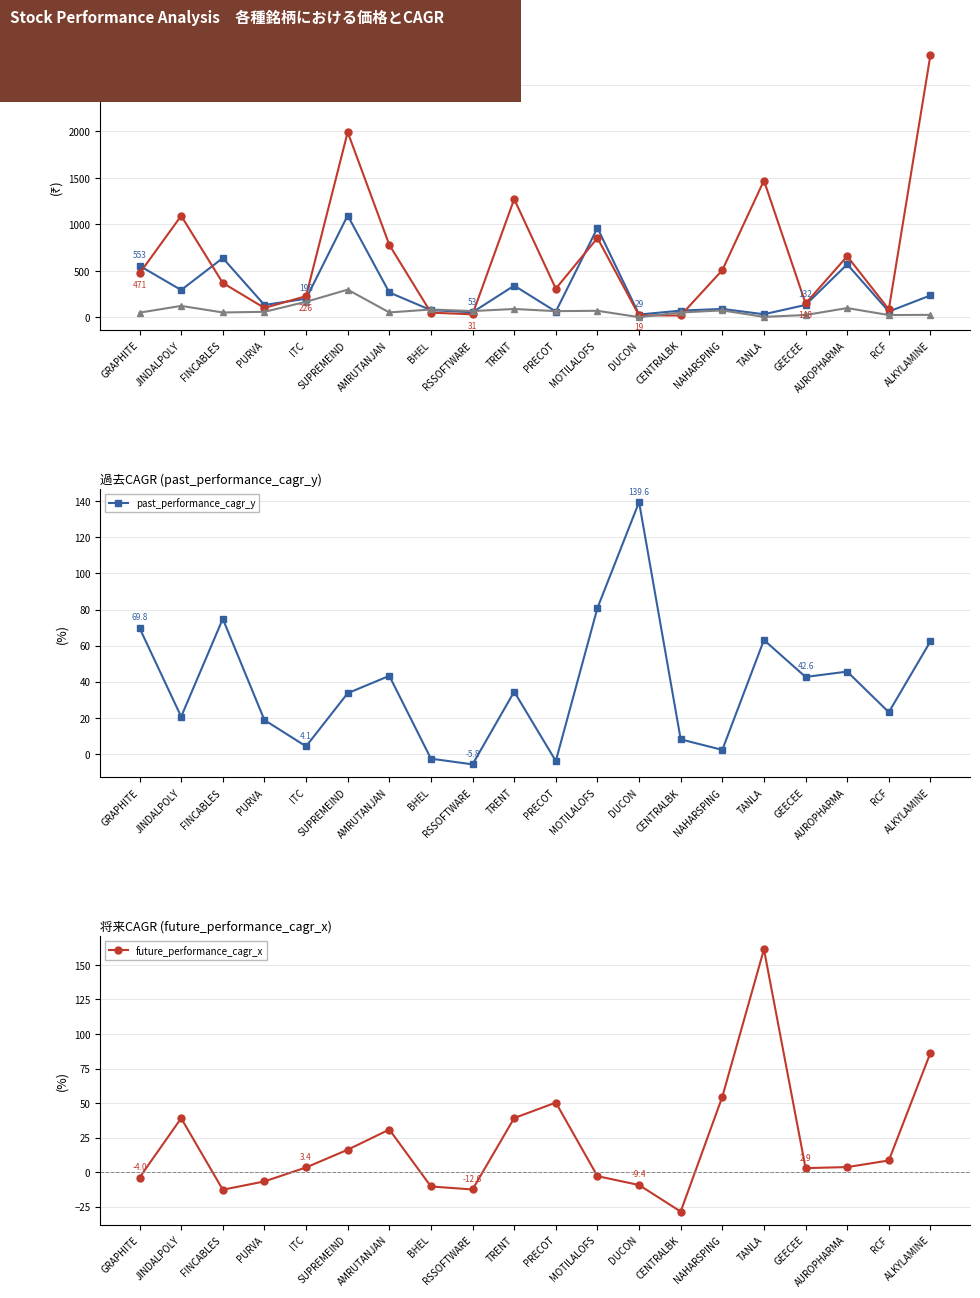

How many values in past_performance_cagr_y are below zero?

3